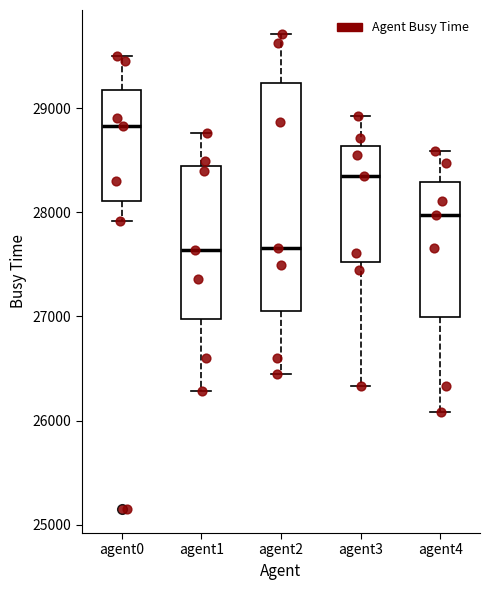

Reading left to right, transcribe this box plot: for each box, give where its median line is, the range the box spans, and where its two whiskers end, as read against the y-axis. The values are not printed on the chart, so give them approximately, as read against the axis.

agent0: median 28800, box 28100 to 29200, whiskers 27900 to 29500
agent1: median 27600, box 27000 to 28400, whiskers 26300 to 28800
agent2: median 27700, box 27000 to 29200, whiskers 26400 to 29700
agent3: median 28400, box 27500 to 28600, whiskers 26300 to 28900
agent4: median 28000, box 27000 to 28300, whiskers 26100 to 28600